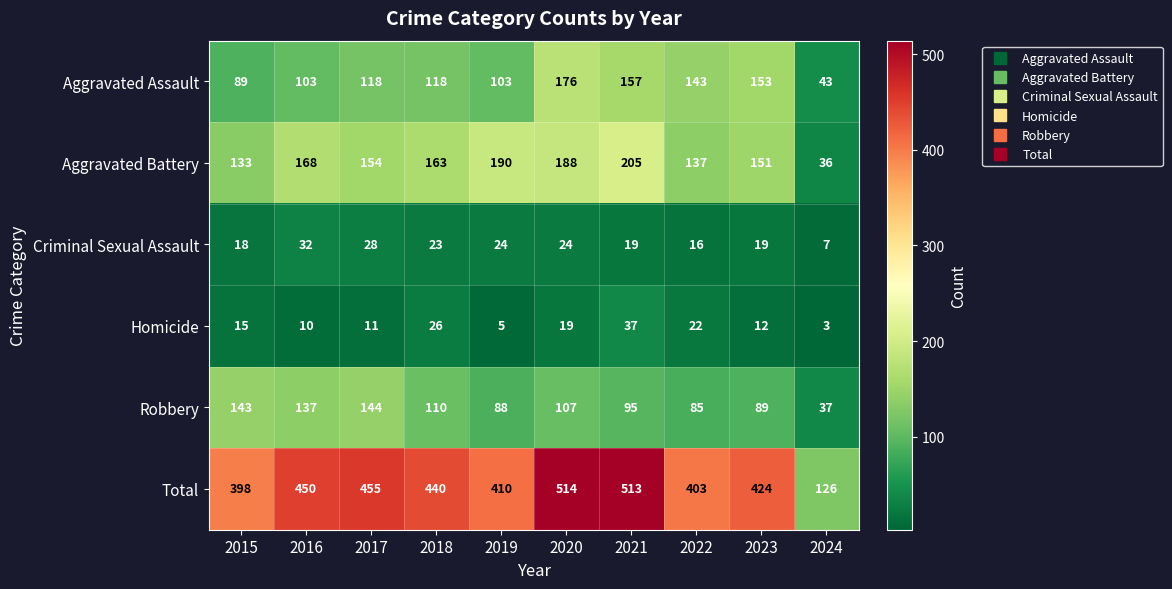

Which series has the largest total across all categories?

Total